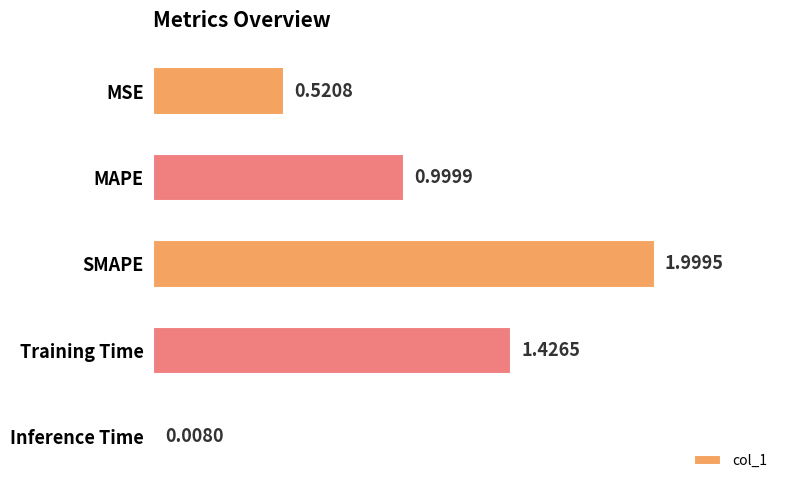

Where is the data nearest to the value 1?

MAPE